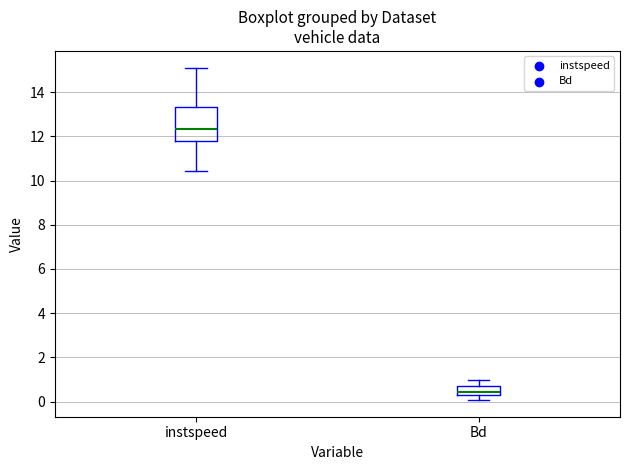

Where does the lower whisker of the box for Bd end on the y-axis? The values are not printed on the chart, so give them approximately, as read against the axis.

0.0